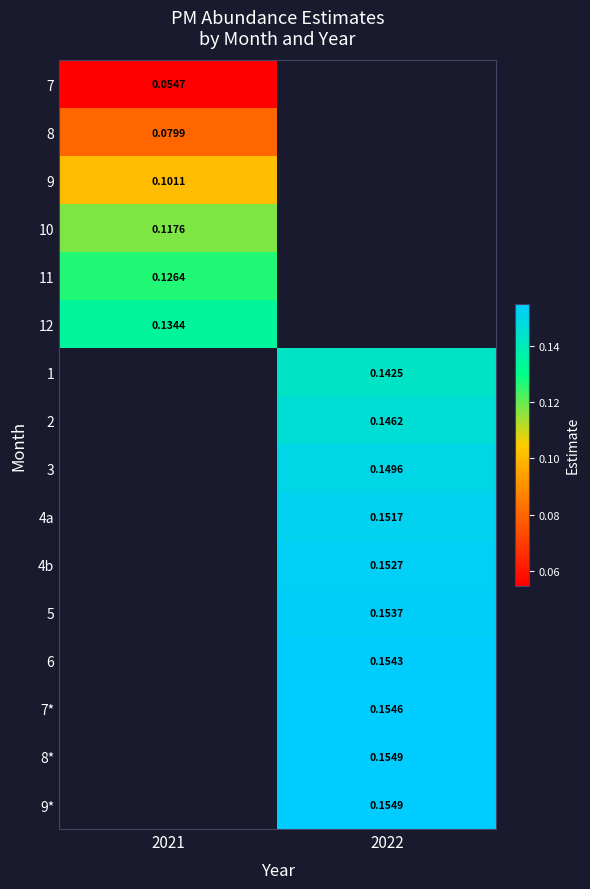

At which label does 11 reach its minimum?

2021